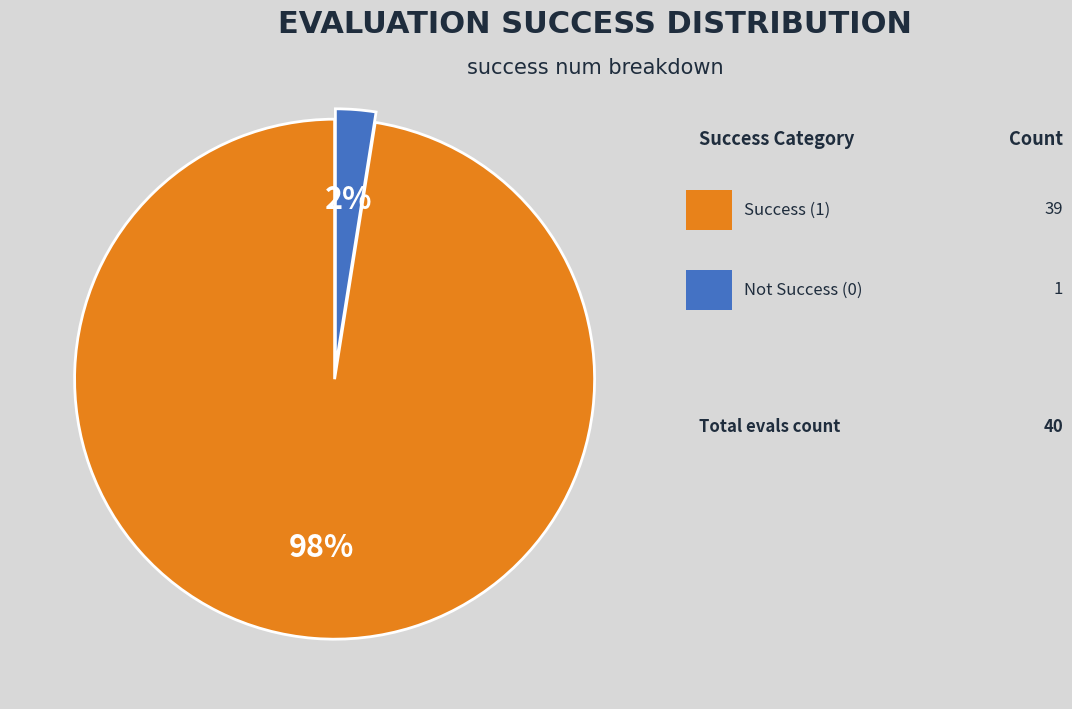

Is there any slice that represents more than half of the pie?

Yes